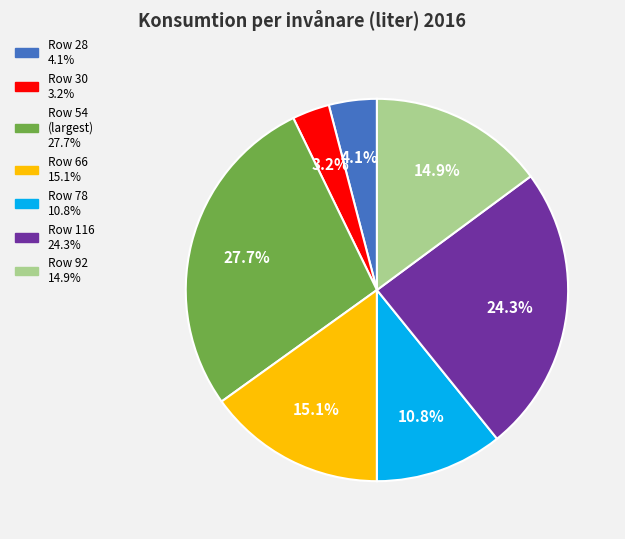

Is there any slice that represents more than half of the pie?

No